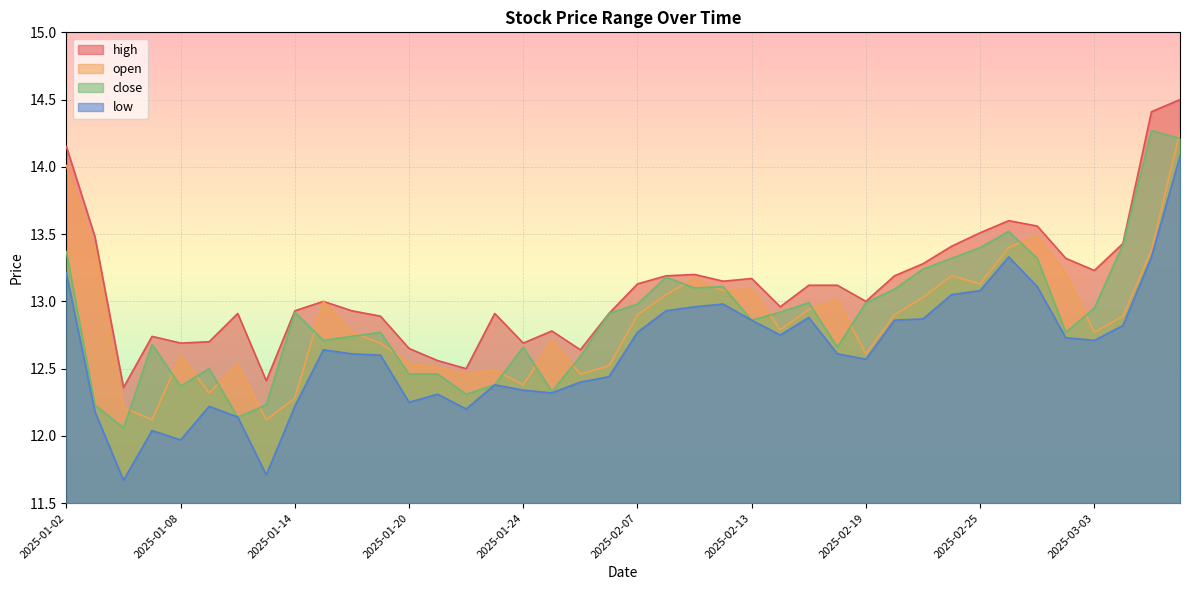

Is the value of high at 2025-01-20 greater than the value of low at 2025-02-28?

No